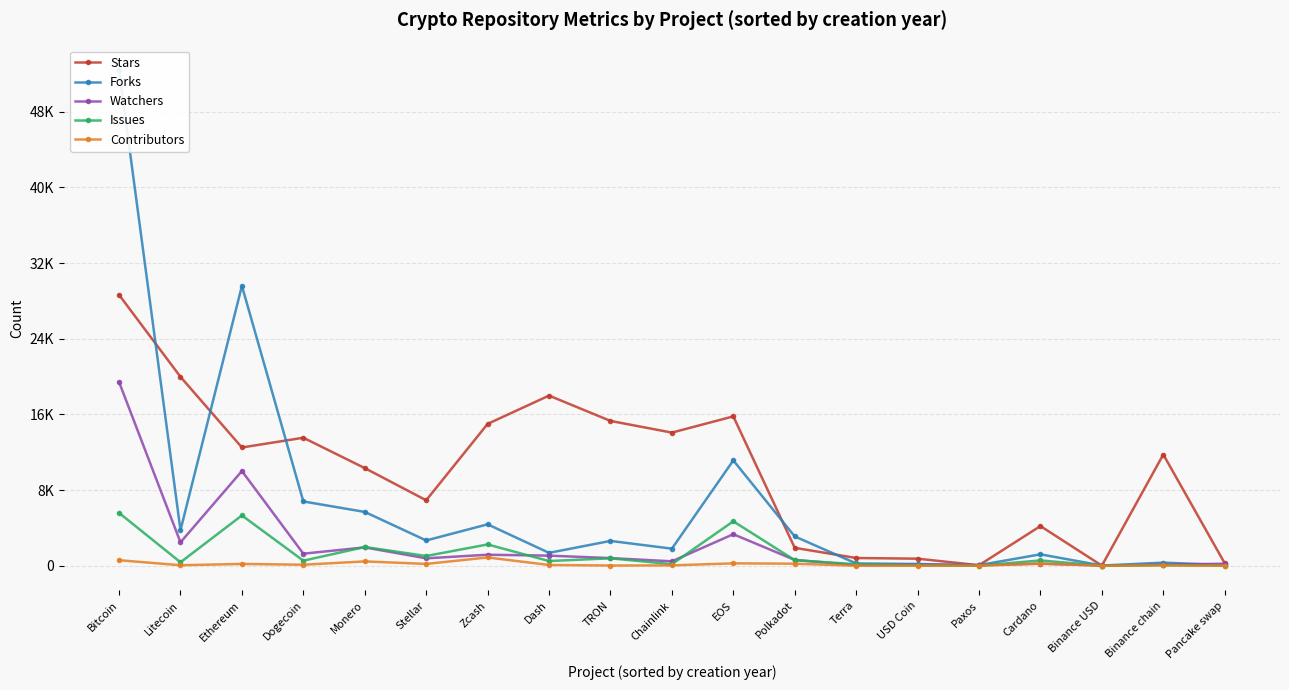

Is the value of Issues at USD Coin greater than the value of Stars at Paxos?

No